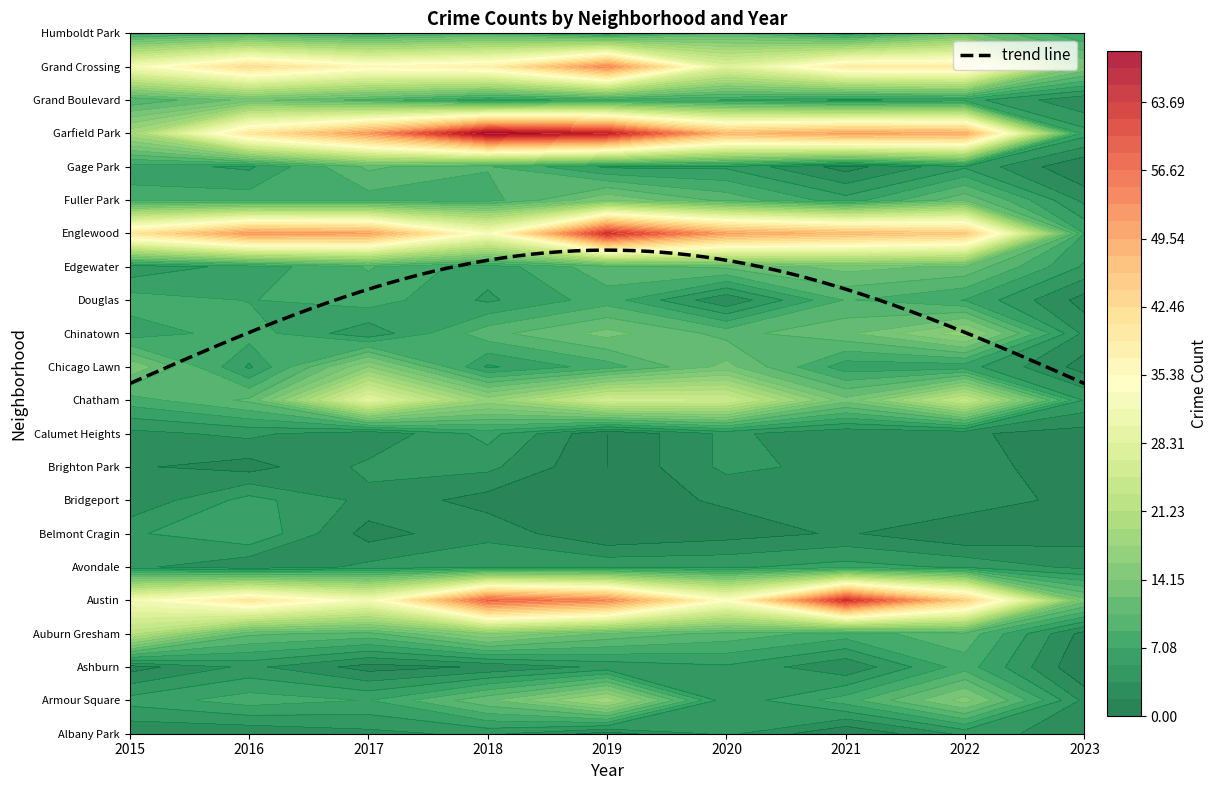

At which category is the sum across all series the highest?

2019